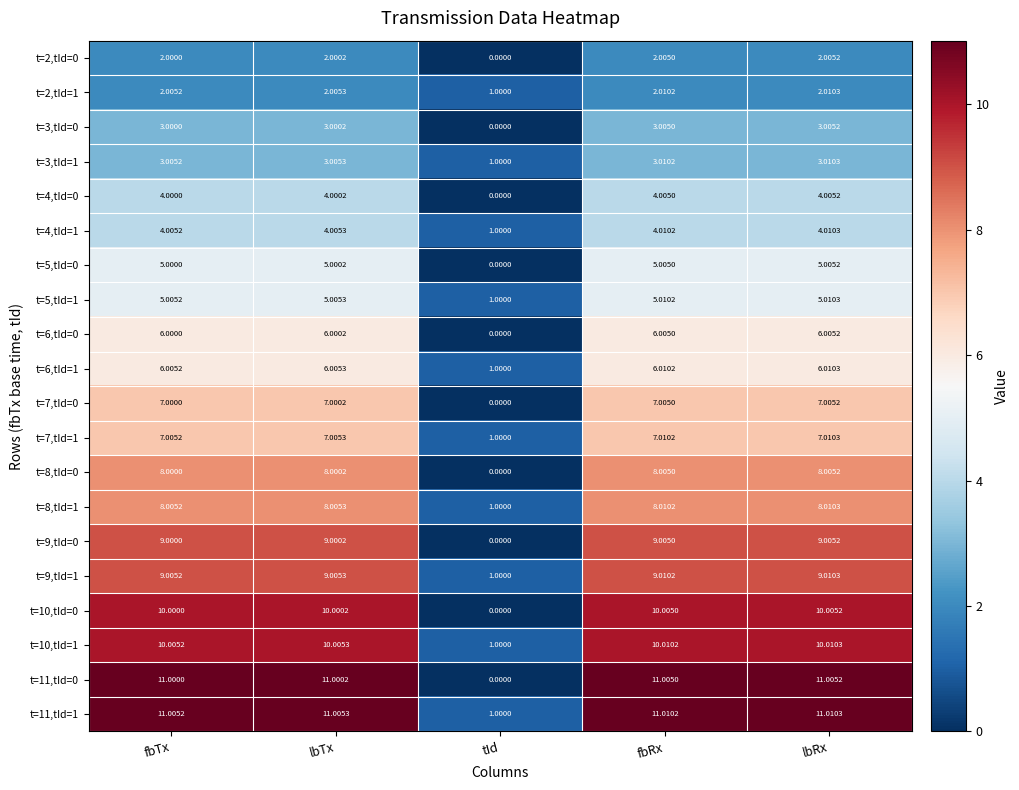

At which label does t=3,tId=0 reach its minimum?

tId